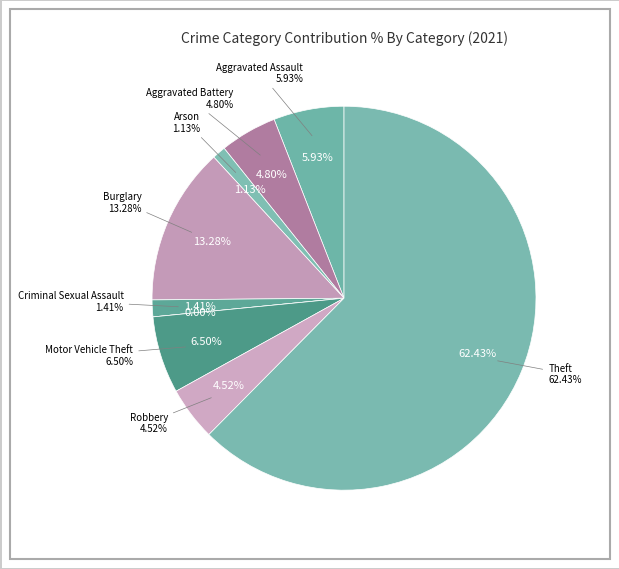

Which slice represents more than half of the pie?

Theft